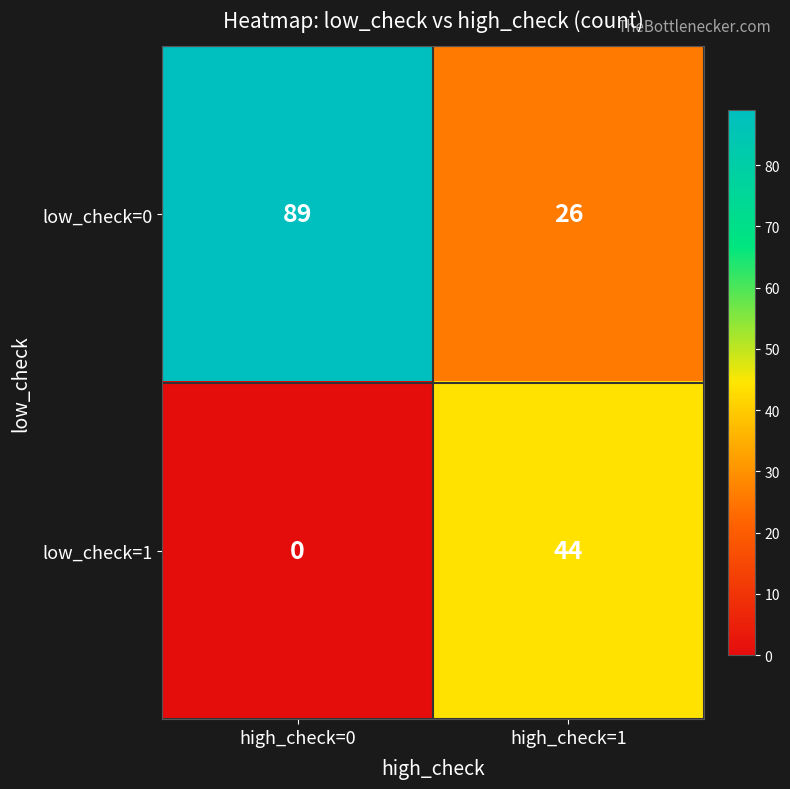

True or false: low_check=0 has a value of 13 at high_check=1.

False